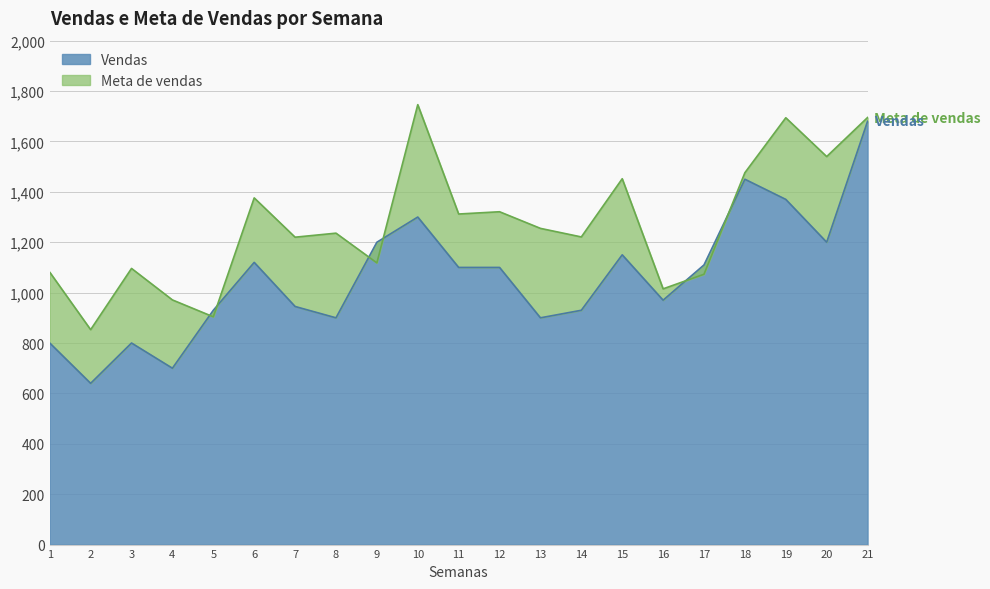

The value of Meta de vendas at 14 is 1871. True or false?

False